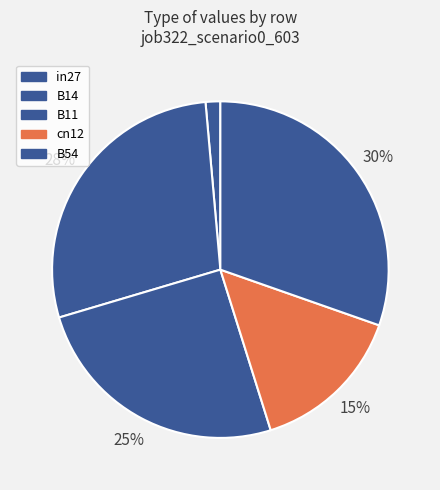

Count the number of slices in the pie.

5